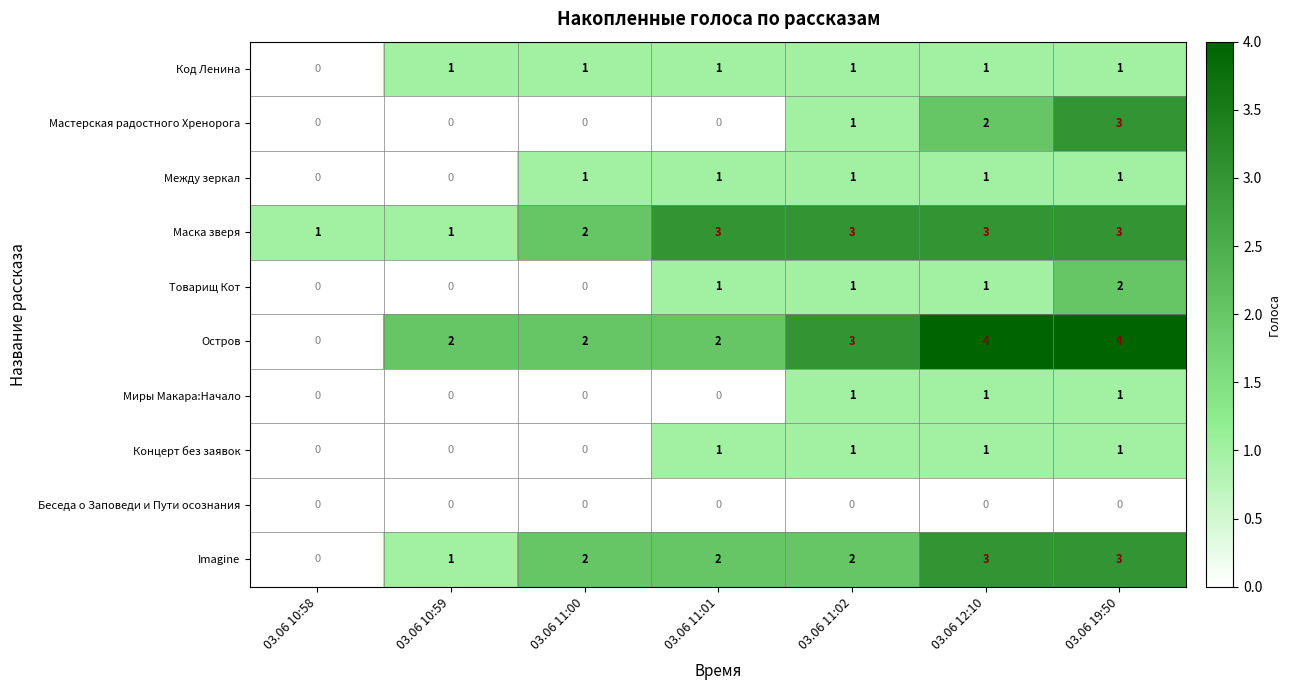

True or false: Миры Макара:Начало has a value of 1 at 03.06 12:10.

True